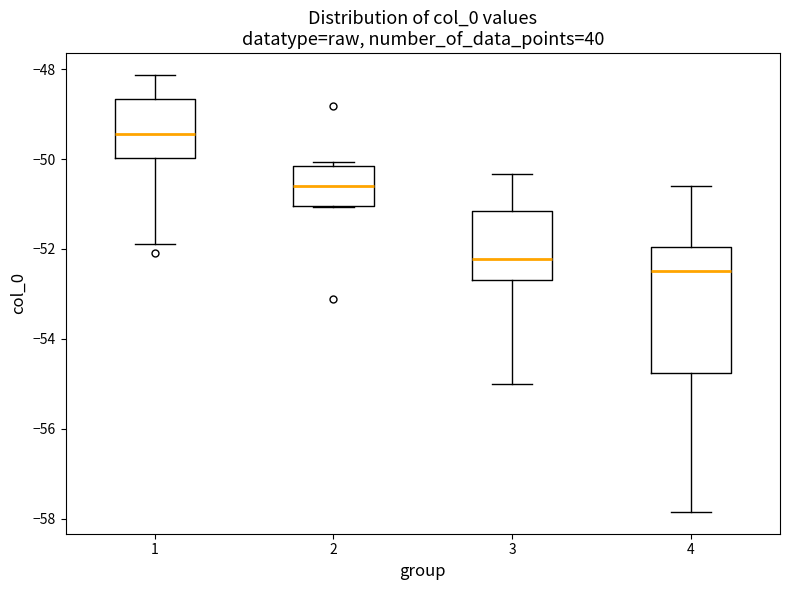

Reading left to right, transcribe this box plot: for each box, give where its median line is, the range the box spans, and where its two whiskers end, as read against the y-axis. The values are not printed on the chart, so give them approximately, as read against the axis.

1: median -49.4, box -50.0 to -48.6, whiskers -51.8 to -48.2
2: median -50.6, box -51.0 to -50.2, whiskers -51.0 to -50.0
3: median -52.2, box -52.6 to -51.2, whiskers -55.0 to -50.4
4: median -52.4, box -54.8 to -52.0, whiskers -57.8 to -50.6